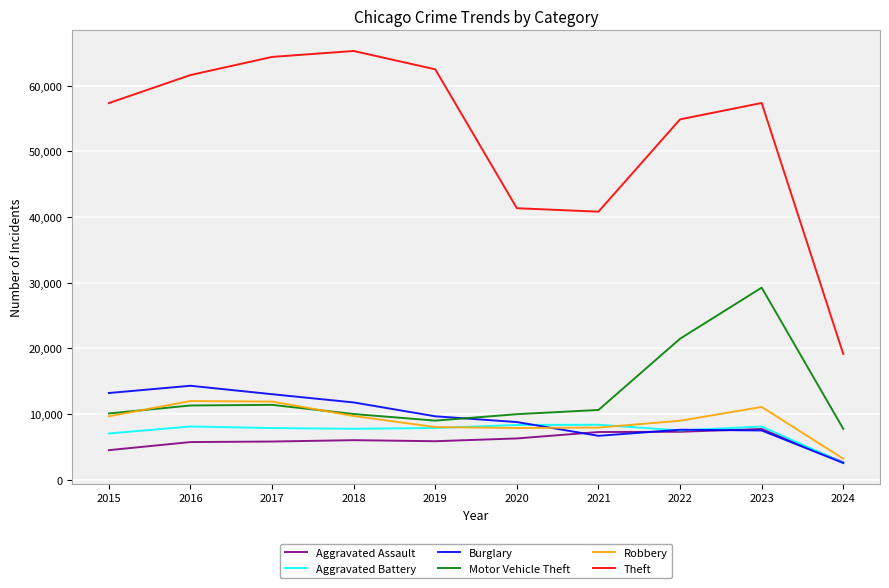

What is the difference between the Theft values at 2022 and 2020?

13541